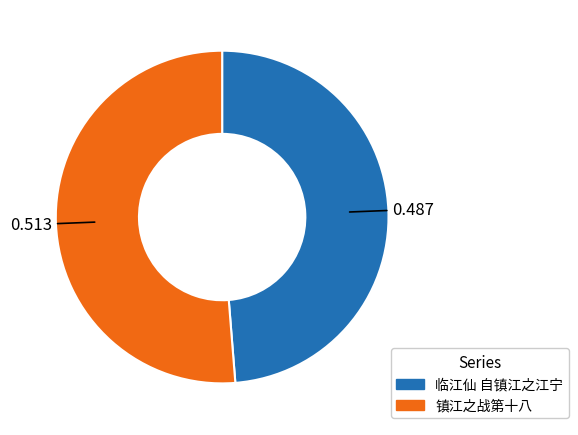

Is 临江仙 自镇江之江宁 the majority of the pie?

No